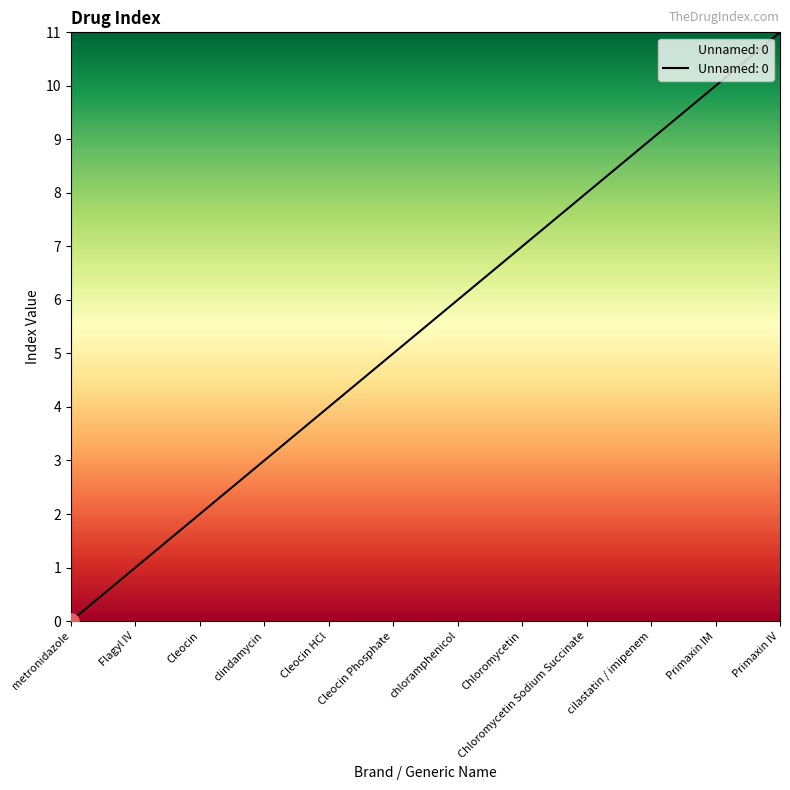

Between Cleocin and chloramphenicol, which is larger?

chloramphenicol